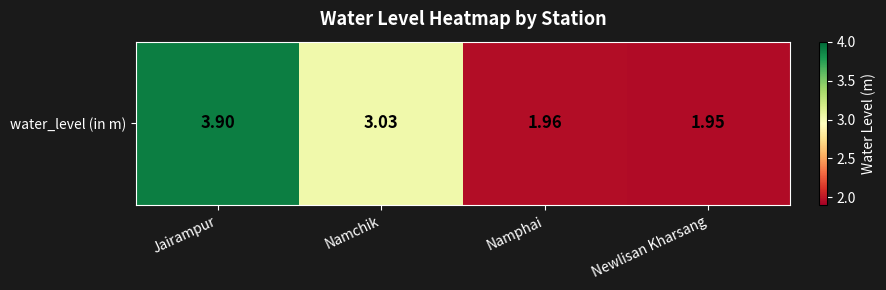

What is the sum of the values at Newlisan Kharsang and Namchik?

5.0